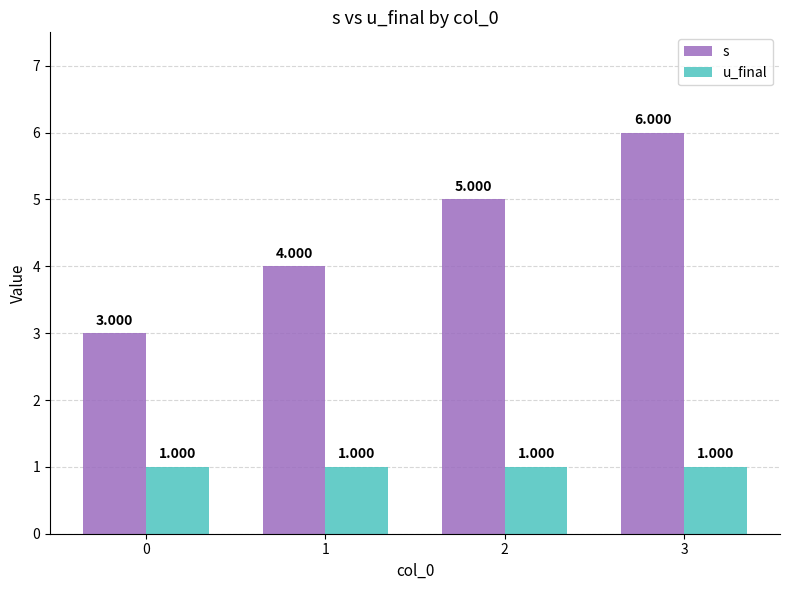

Reading left to right, transcribe all the data shown in this chart.

s: 3	4	5	6
u_final: 1	1	1	1